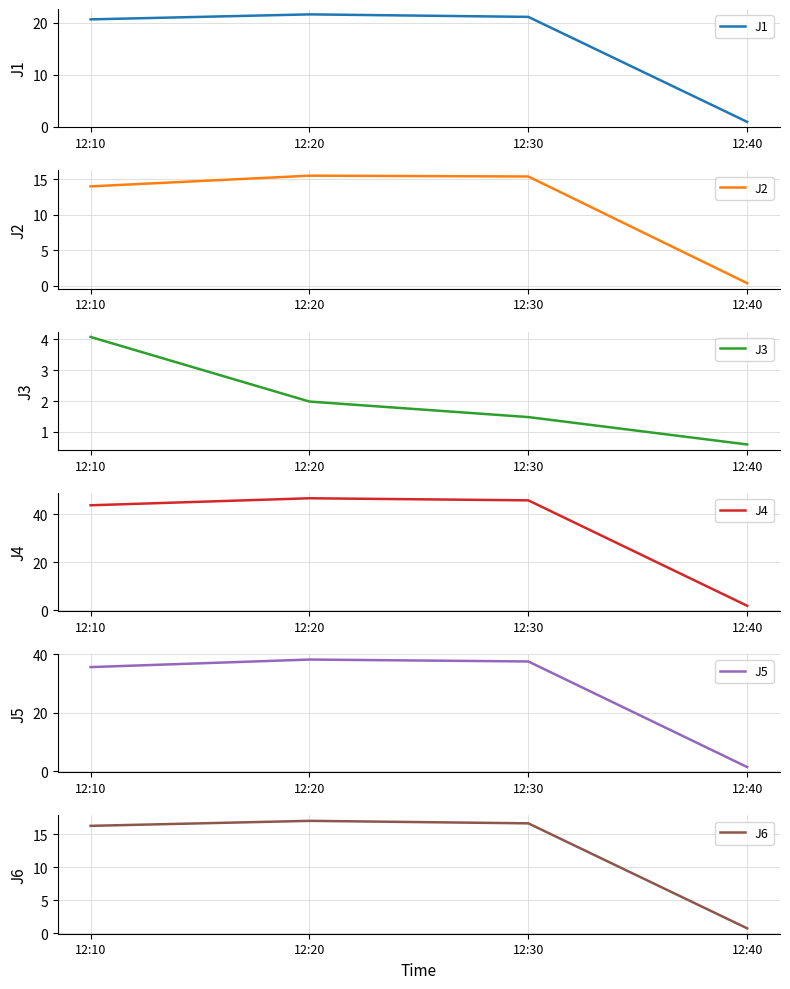

How many values in the J6 series exceed 16?

3